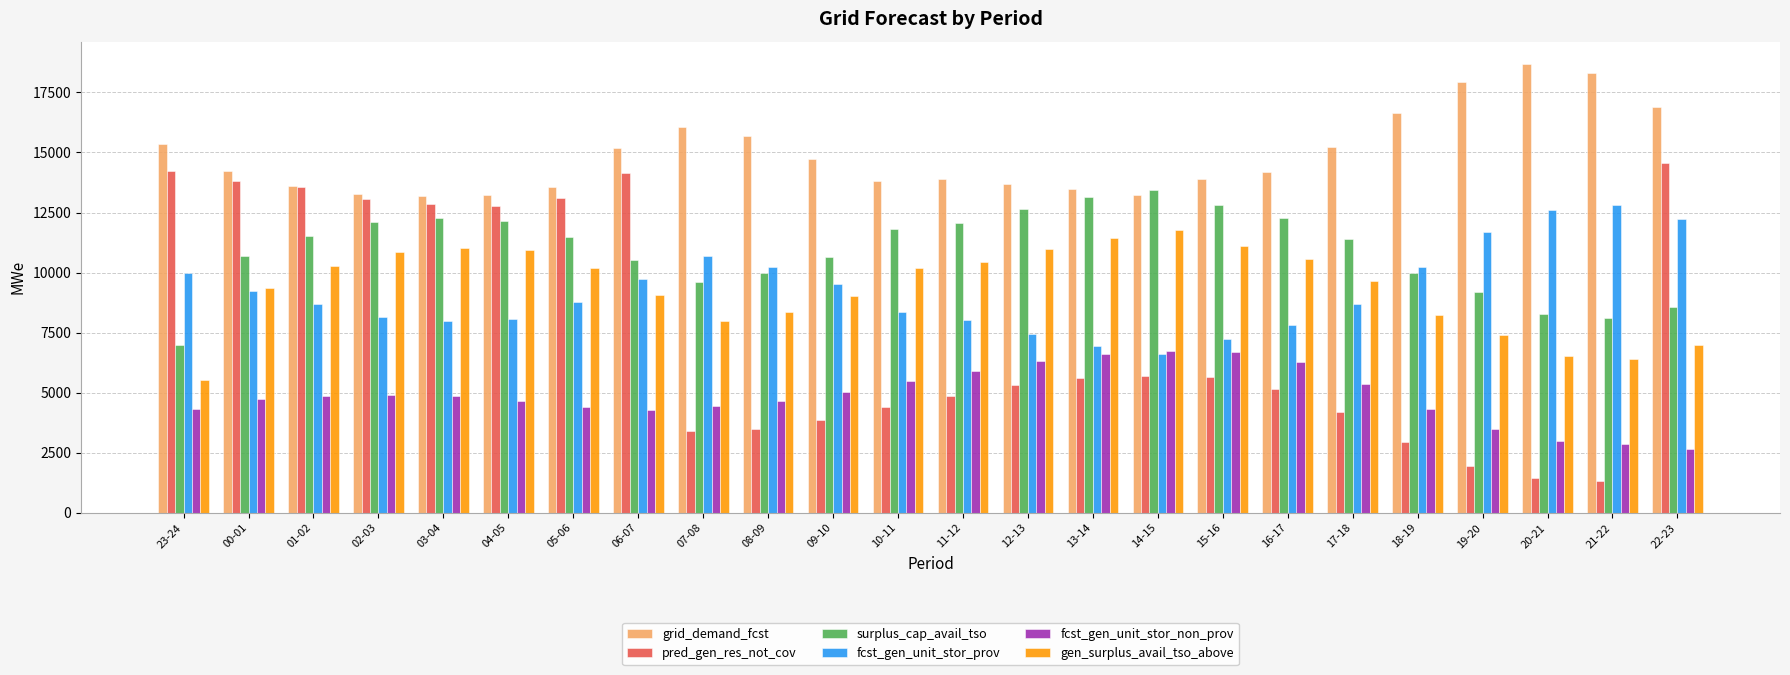

Is the value of fcst_gen_unit_stor_prov at 15-16 greater than the value of pred_gen_res_not_cov at 21-22?

Yes